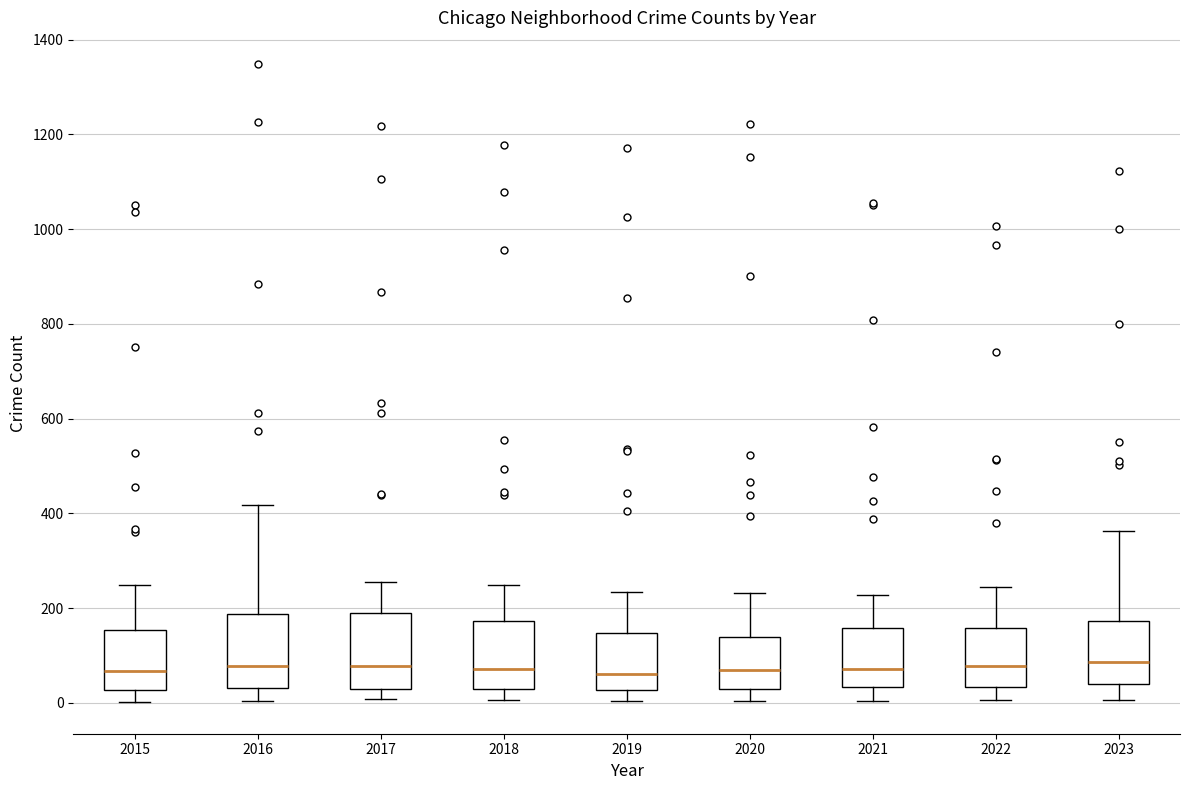

Reading left to right, transcribe this box plot: for each box, give where its median line is, the range the box spans, and where its two whiskers end, as read against the y-axis. The values are not printed on the chart, so give them approximately, as read against the axis.

2015: median 60, box 20 to 160, whiskers 0 to 240
2016: median 80, box 40 to 180, whiskers 0 to 420
2017: median 80, box 20 to 180, whiskers 0 to 260
2018: median 80, box 20 to 180, whiskers 0 to 240
2019: median 60, box 20 to 140, whiskers 0 to 240
2020: median 80, box 40 to 140, whiskers 0 to 240
2021: median 80, box 40 to 160, whiskers 0 to 220
2022: median 80, box 40 to 160, whiskers 0 to 240
2023: median 80, box 40 to 180, whiskers 0 to 360